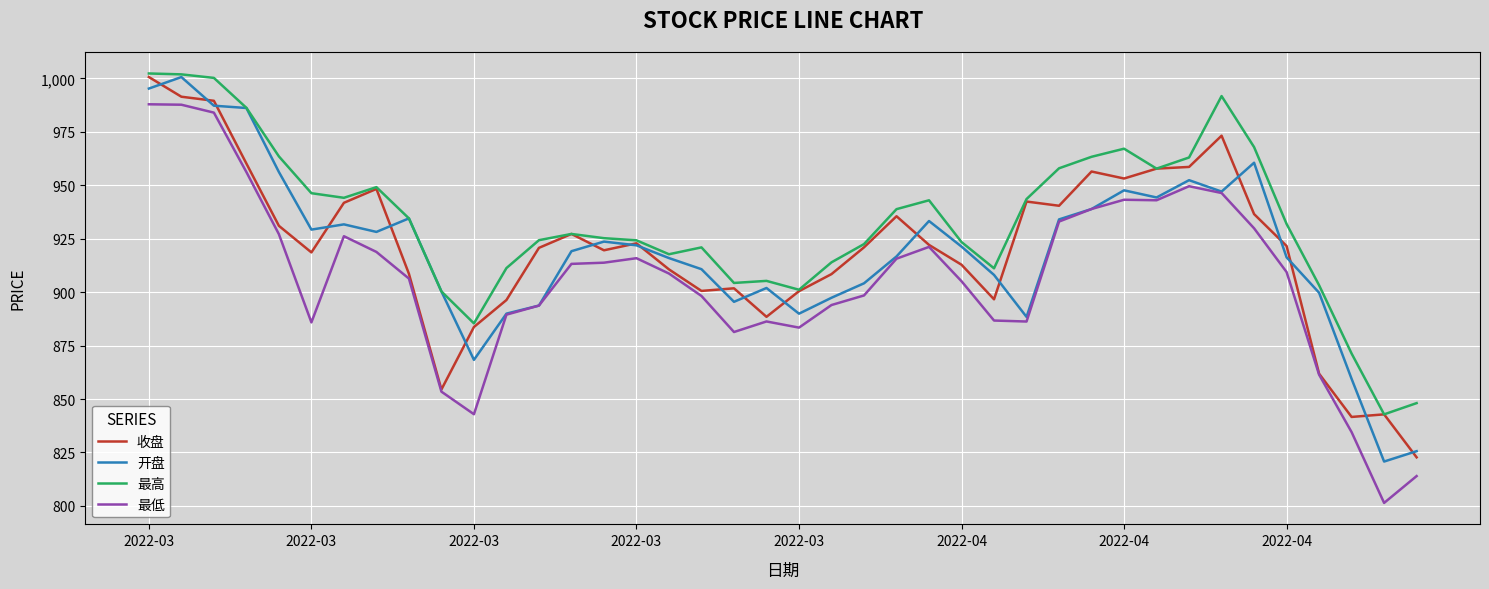

What is the minimum value shown in the chart?

801.4